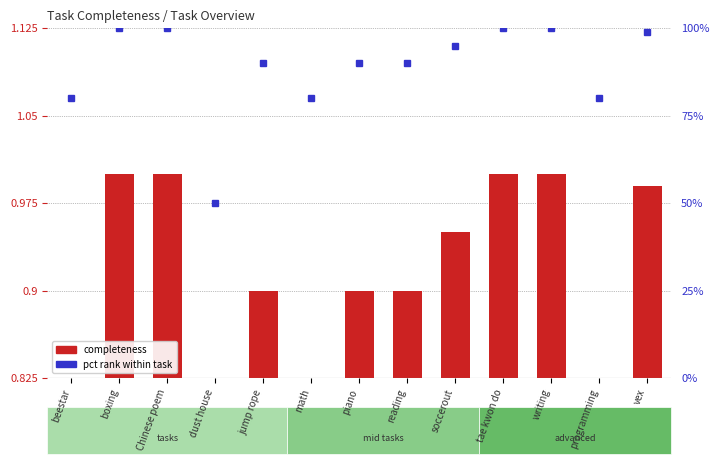

At which category does the chart reach its peak across all series?

boxing